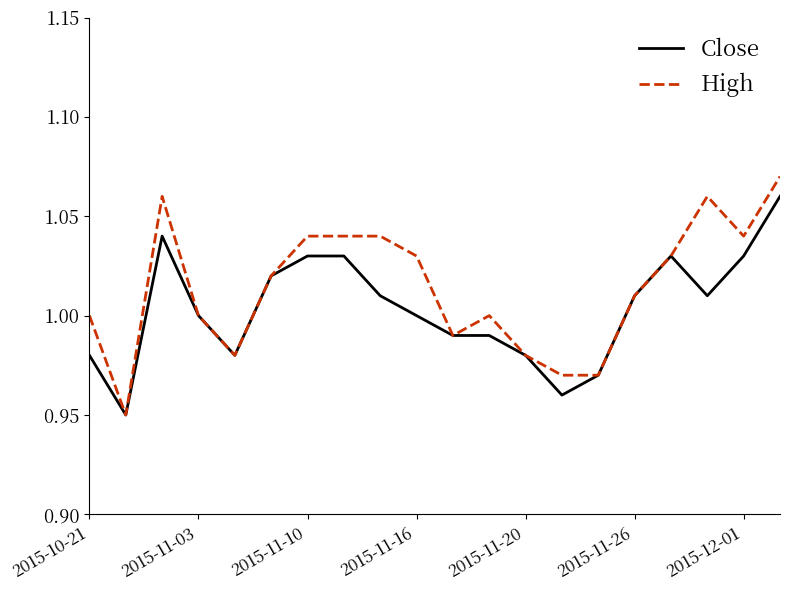

List the series in order of their peak value, lowest first.

Close, High